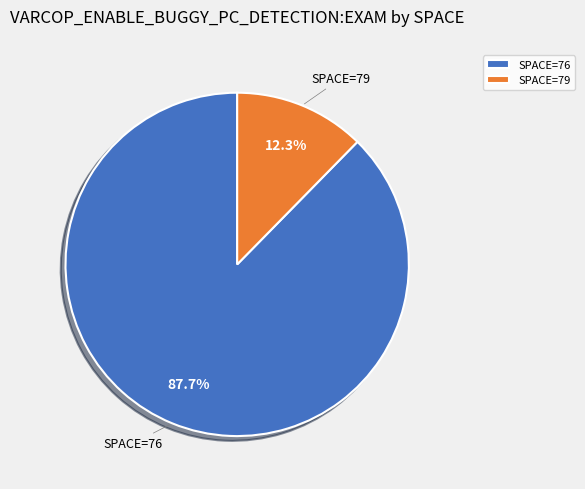

Between SPACE=76 and SPACE=79, which is larger?

SPACE=76